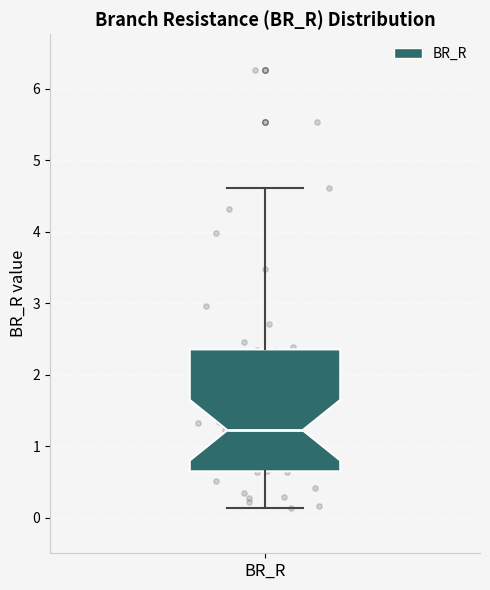

Where does the upper whisker of the box for BR_R end on the y-axis? The values are not printed on the chart, so give them approximately, as read against the axis.

4.6